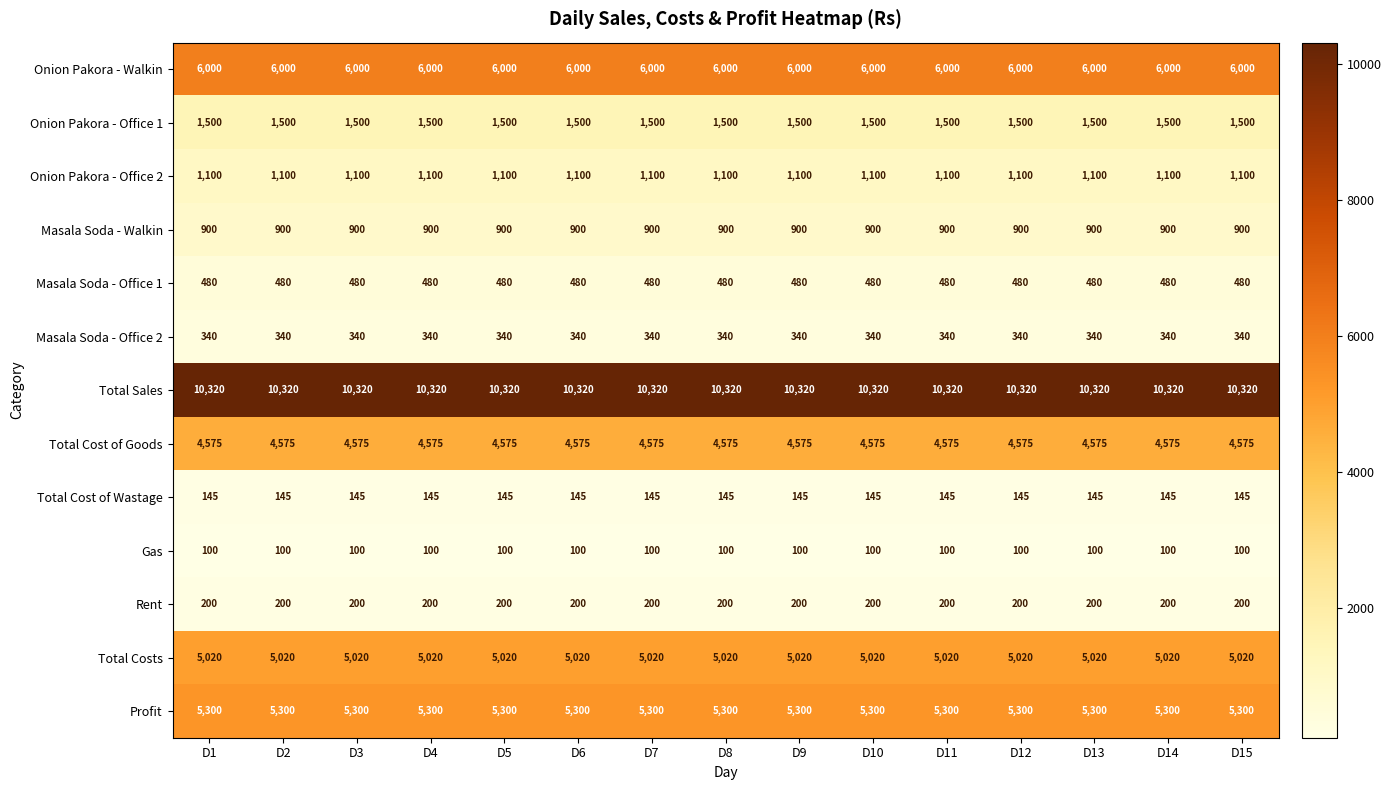

True or false: Total Costs has a value of 6812 at D15.

False